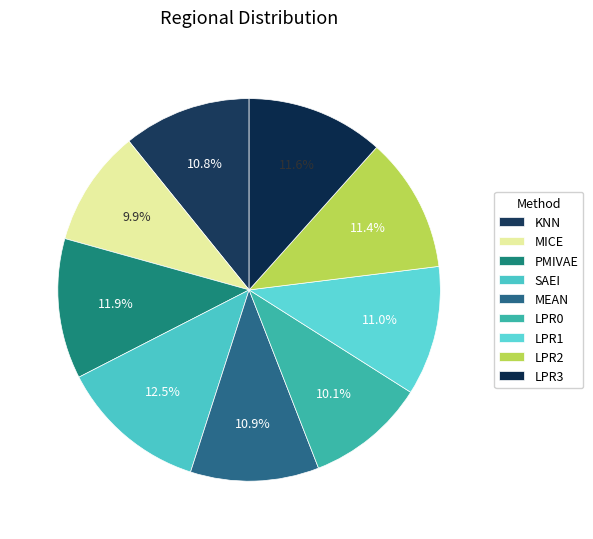

Do KNN and MICE together represent more than half of the pie?

No